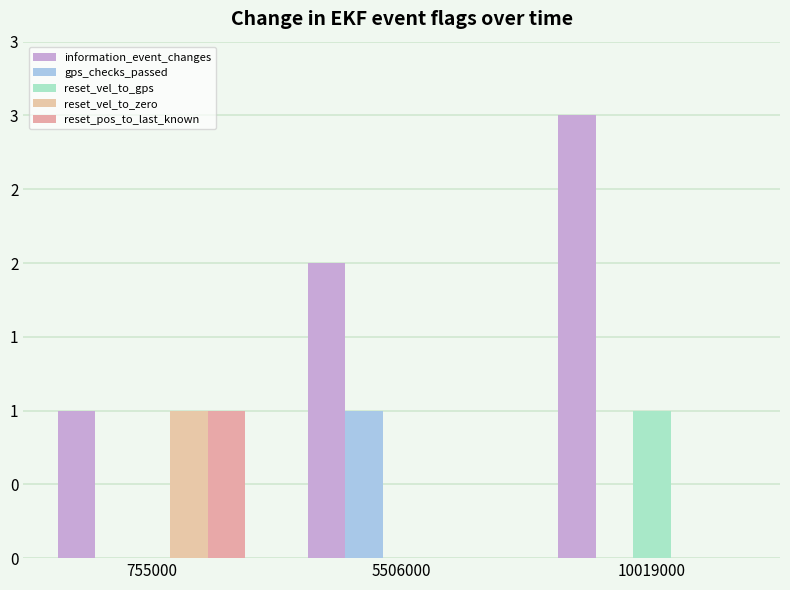

Reading left to right, extract all data points from this chart.

information_event_changes: 1	2	3
gps_checks_passed: 0	1	0
reset_vel_to_gps: 0	0	1
reset_vel_to_zero: 1	0	0
reset_pos_to_last_known: 1	0	0